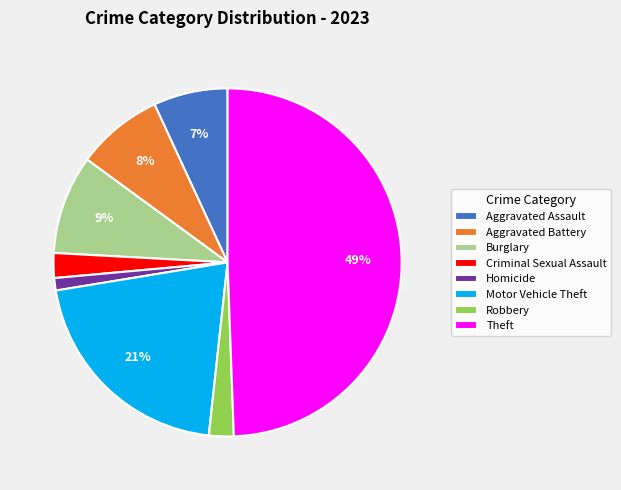

Does Criminal Sexual Assault represent more than half of the total?

No